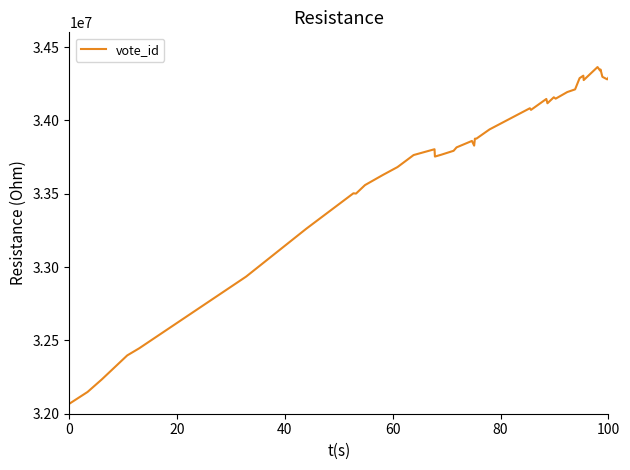

What is the difference between the maximum and minimum values?

2295546.2